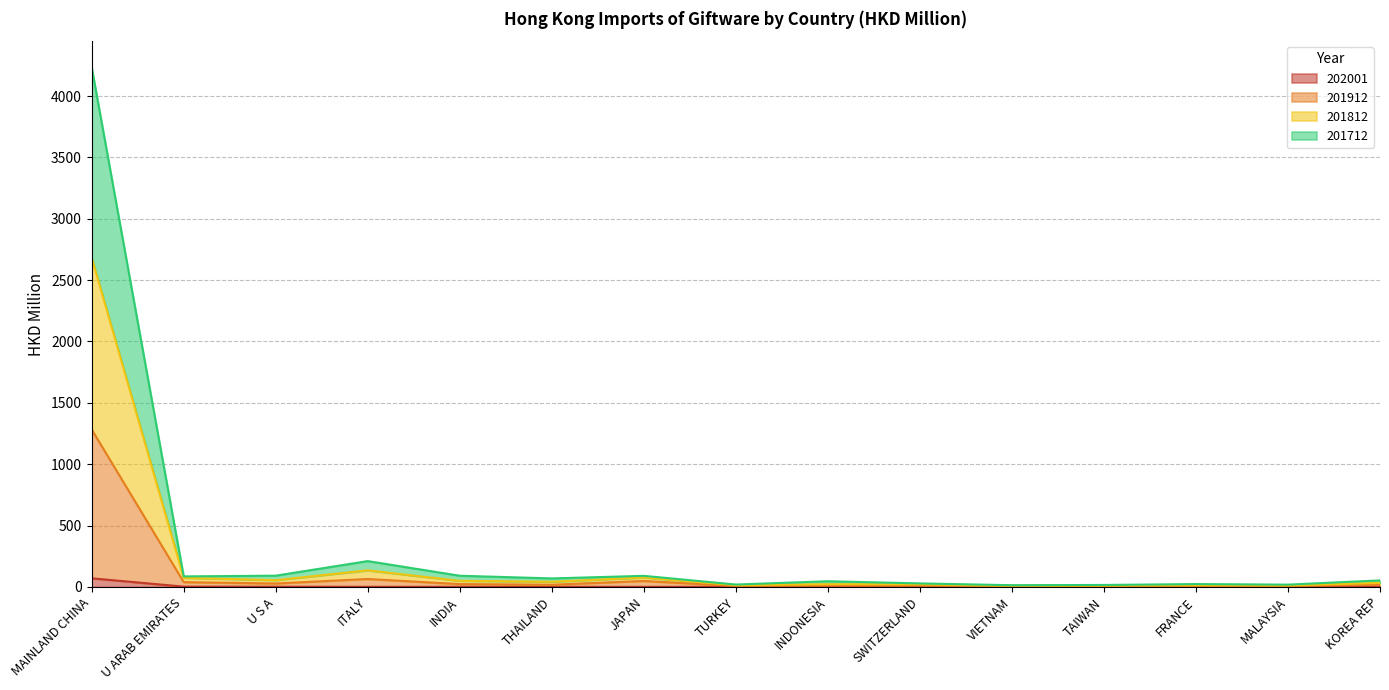

True or false: 201712 and 201812 intersect in this chart.

False